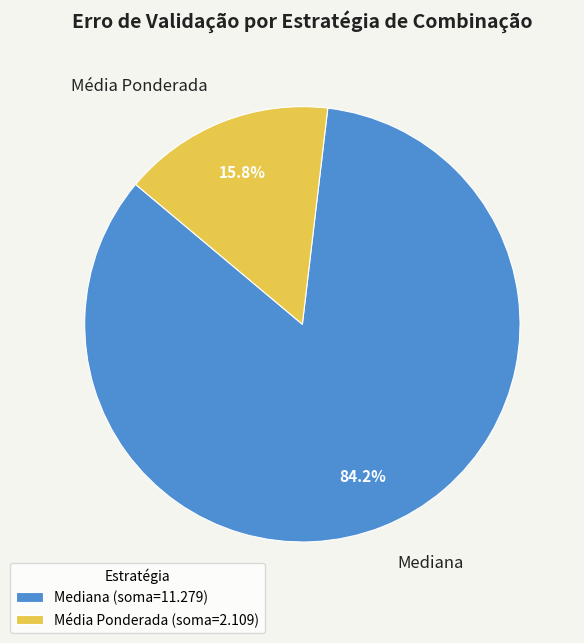

Which has a higher value, Mediana or Média Ponderada?

Mediana